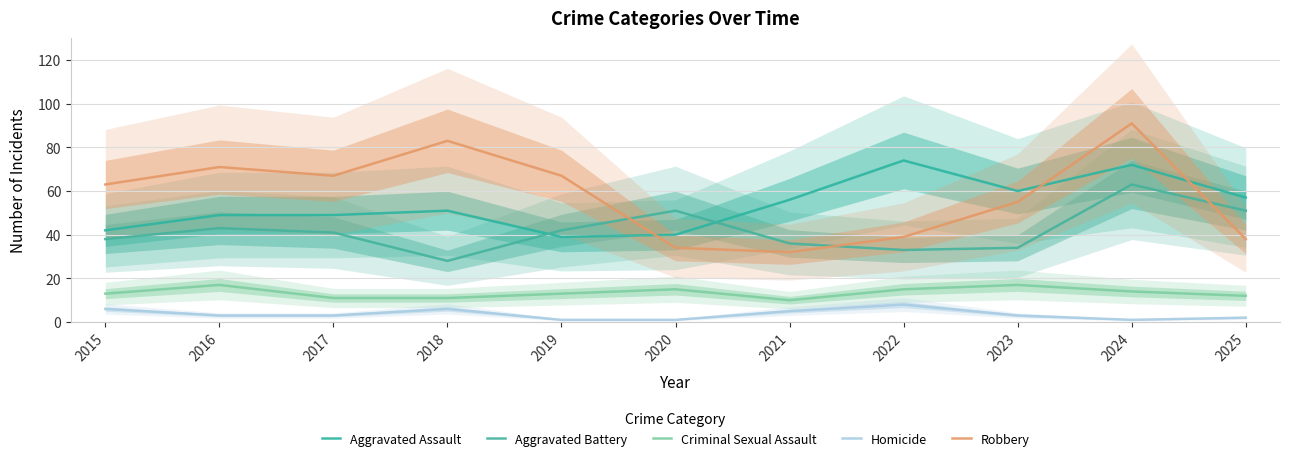

What is the sum of all Robbery values?

640